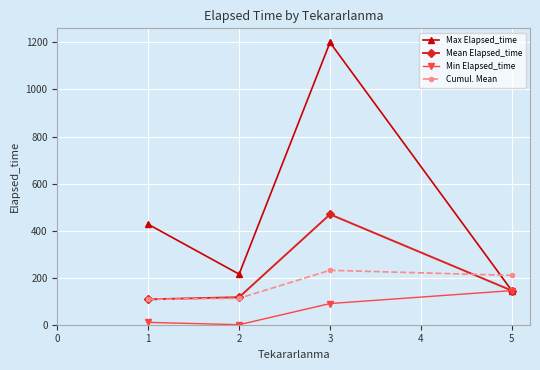

True or false: Cumul. Mean and Min Elapsed_time intersect in this chart.

False